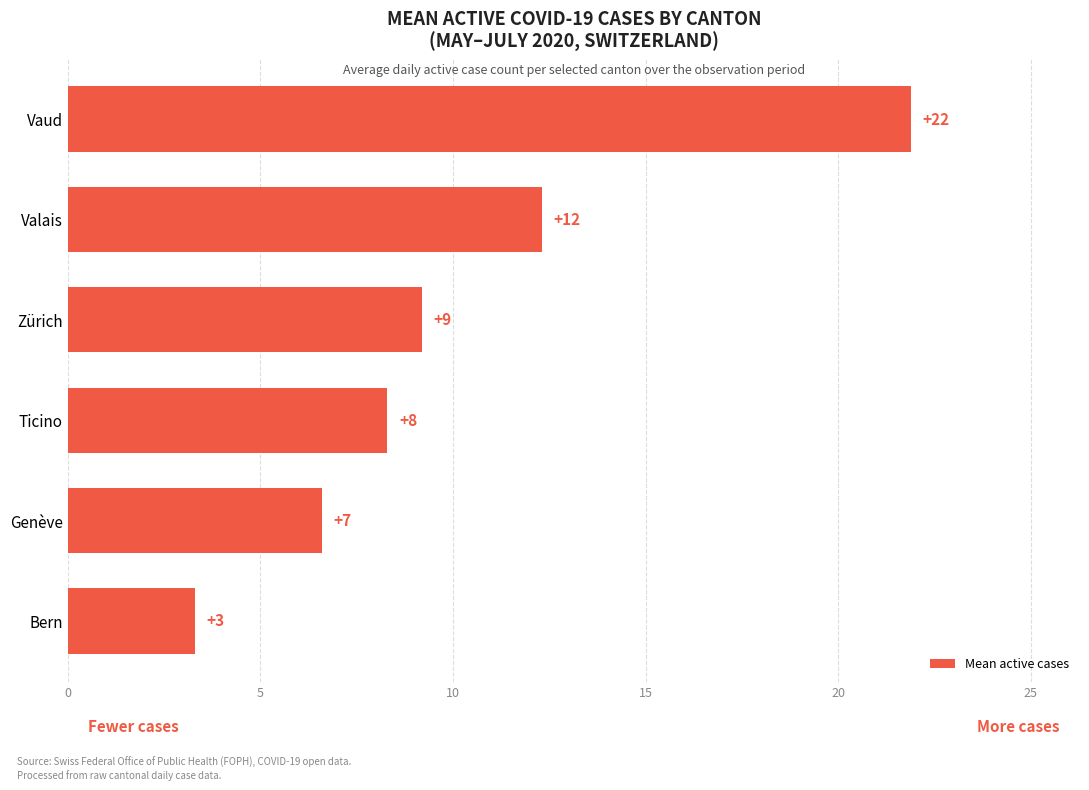

What is the smallest value displayed?

3.3